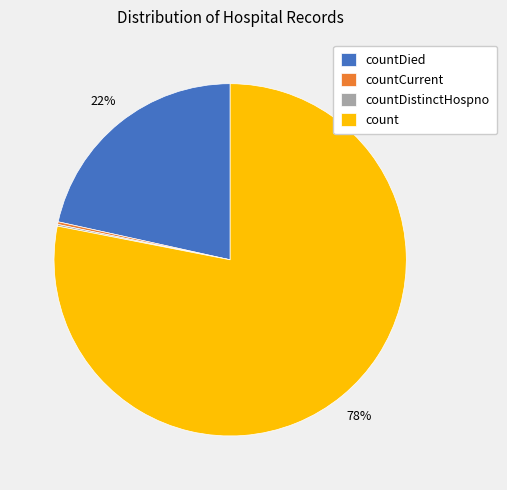

To the nearest percent, what percentage of the pie is count?

78%